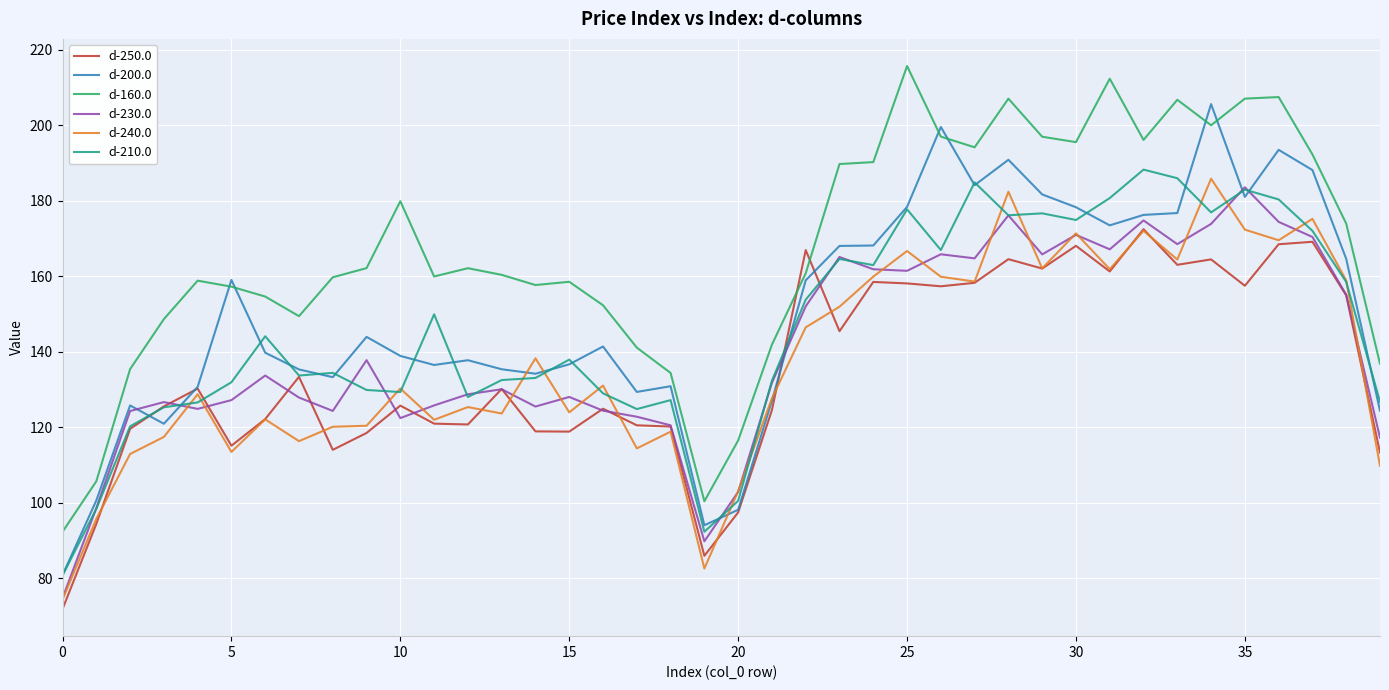

Which series ends up on top after the final intersection of d-160.0 and d-250.0?

d-160.0